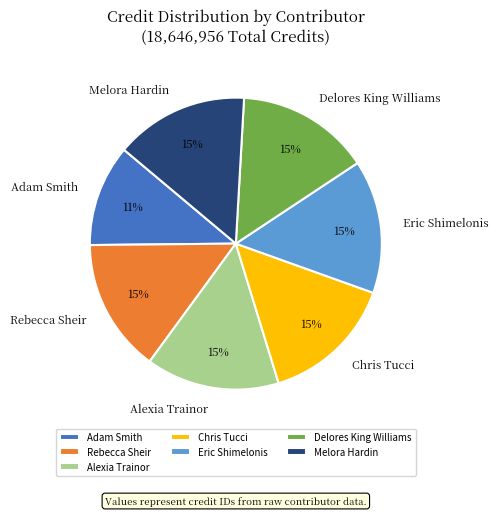

To the nearest percent, what is the average slice percentage?

14%